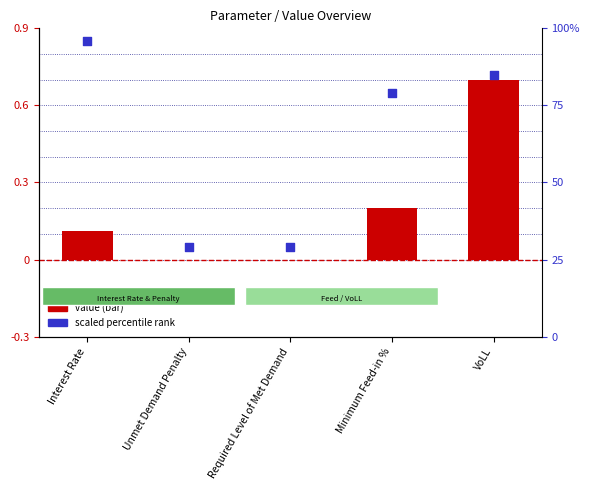

At which category is the sum across all series the highest?

VoLL